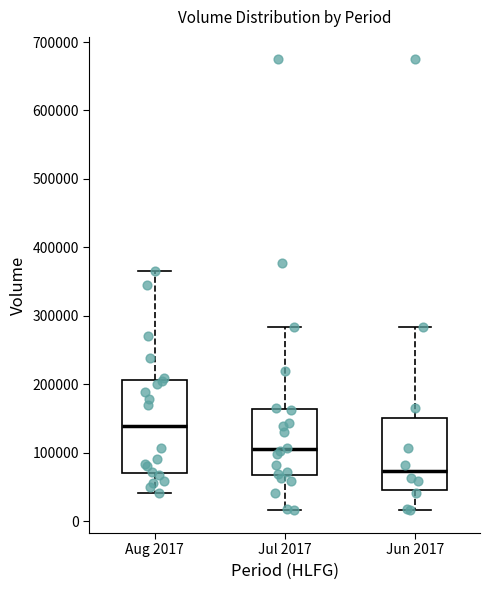

Reading left to right, transcribe this box plot: for each box, give where its median line is, the range the box spans, and where its two whiskers end, as read against the y-axis. The values are not printed on the chart, so give them approximately, as read against the axis.

Aug 2017: median 140000, box 70000 to 210000, whiskers 40000 to 370000
Jul 2017: median 100000, box 70000 to 160000, whiskers 20000 to 280000
Jun 2017: median 70000, box 50000 to 150000, whiskers 20000 to 280000